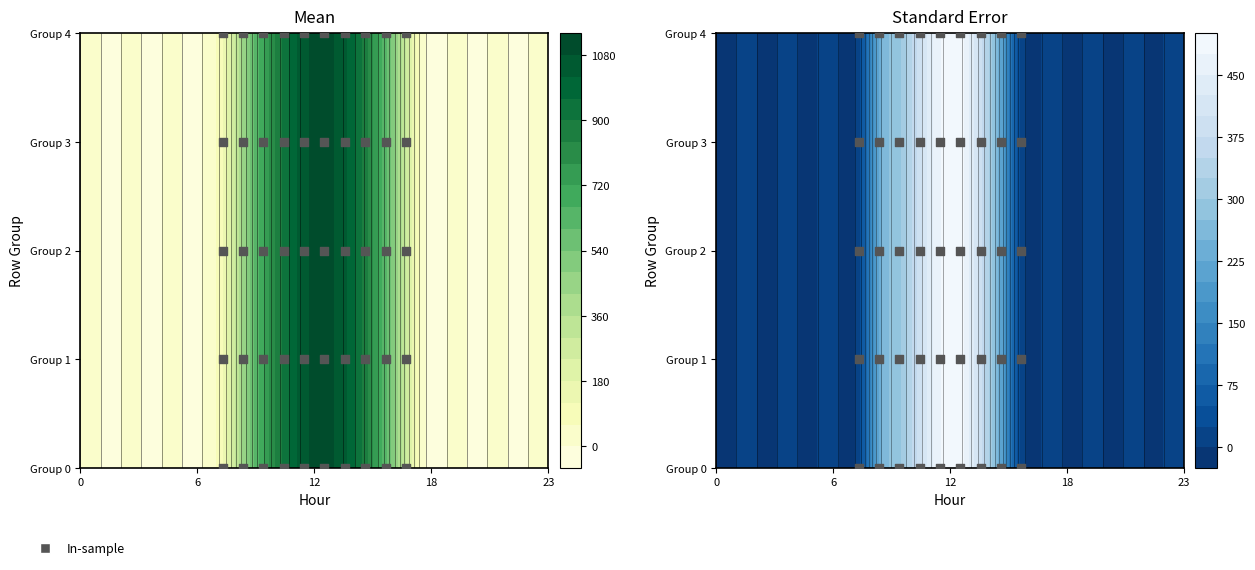

Is it true that 3.0 equals 0.0 at 23?

True